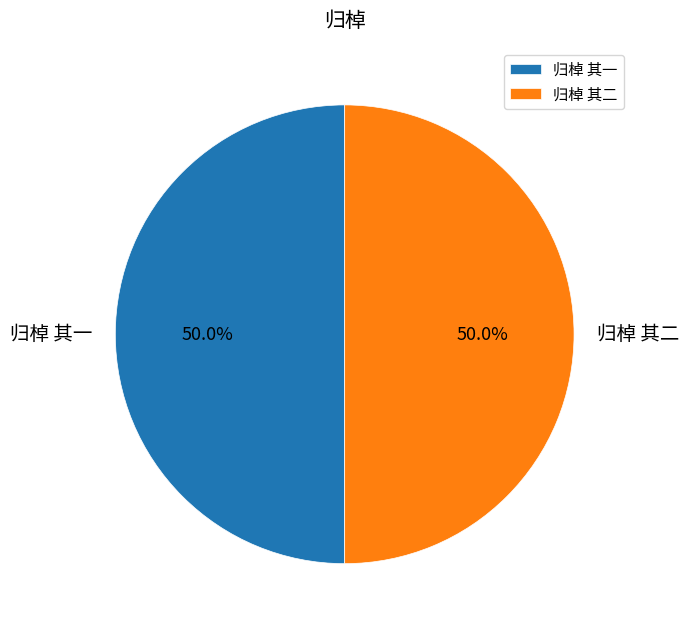

To the nearest percent, what is the average slice percentage?

50%